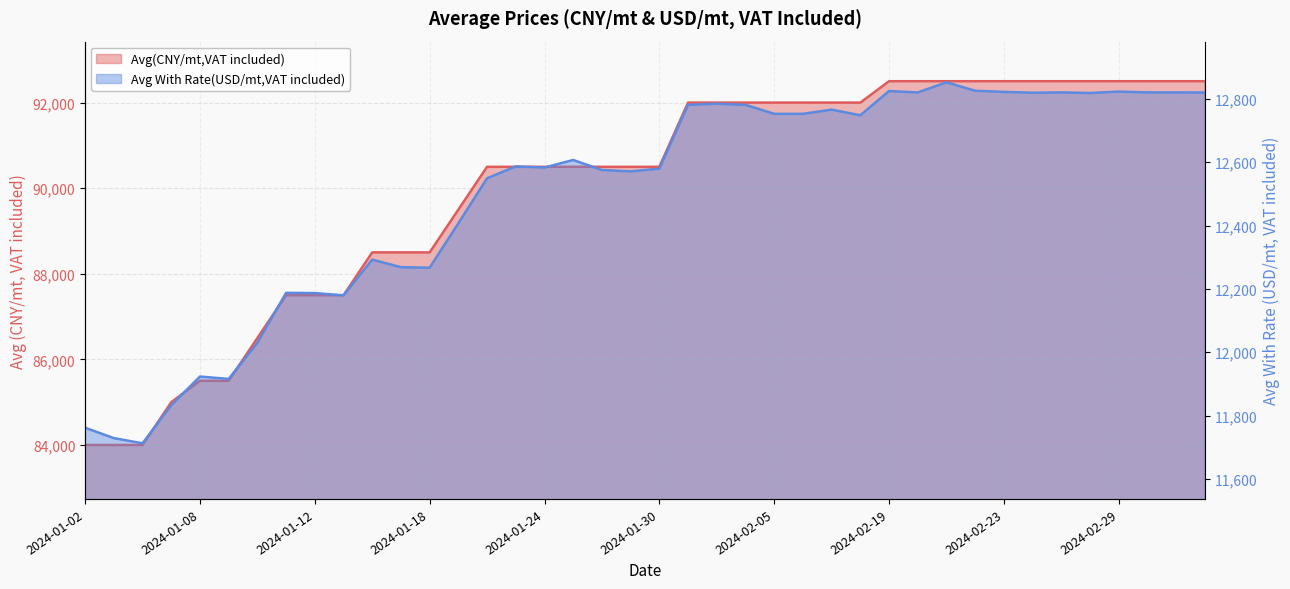

Which series has the largest total across all categories?

Avg(CNY/mt,VAT included)